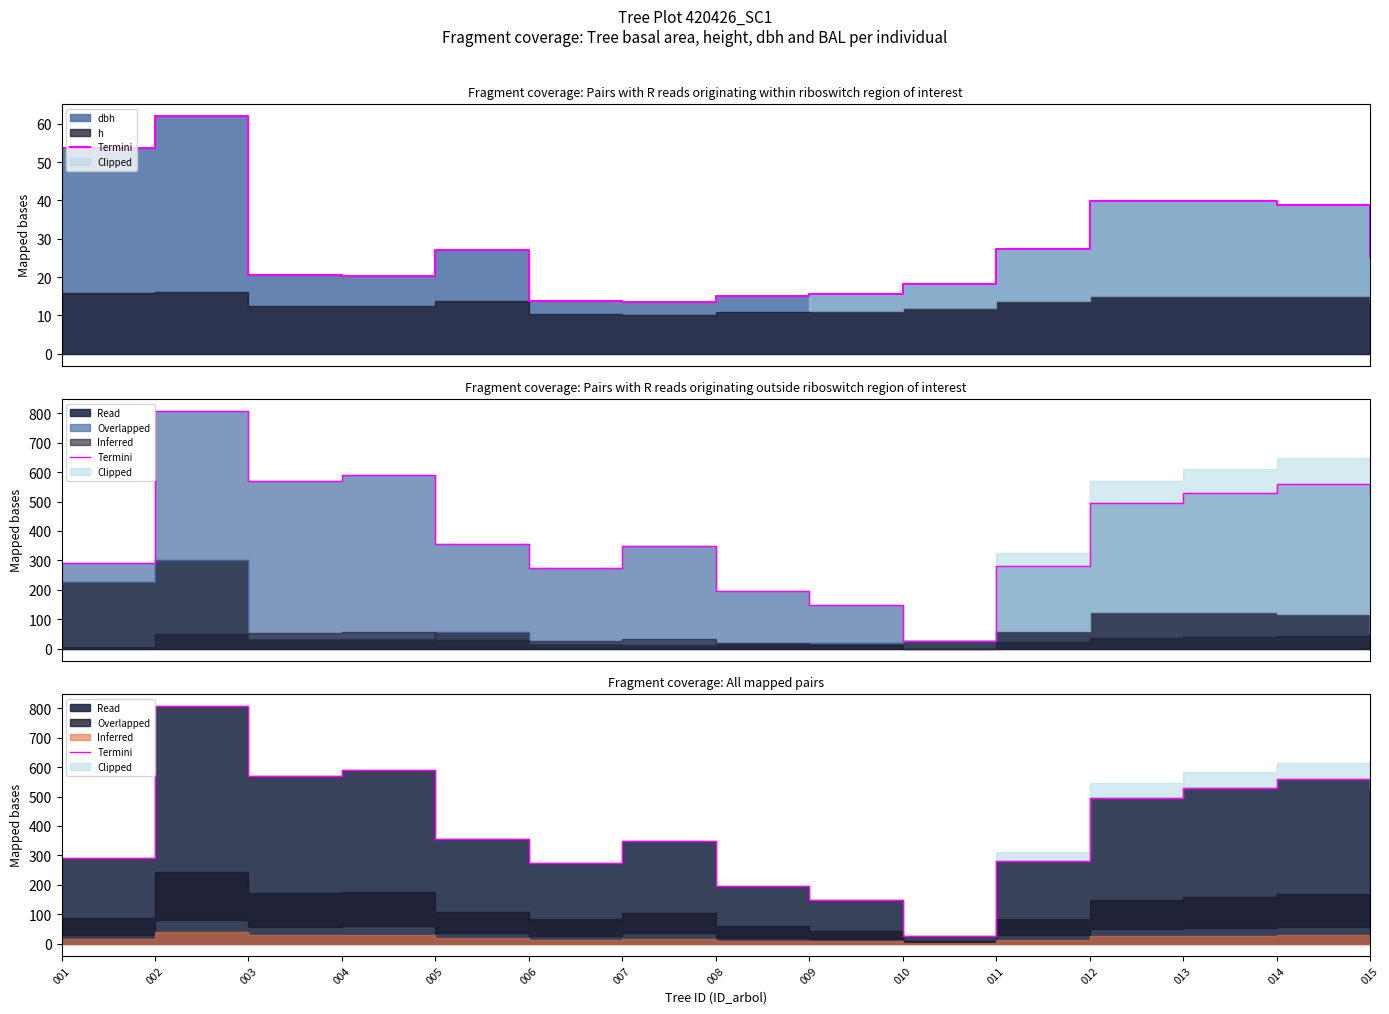

Reading right to left, list all the values displayed in this chart.

015=523.9	014=558.9	013=529.7	012=495.3	011=282.1	010=25.7	009=148.9	008=196.1	007=348.3	006=275.4	005=354.9	004=590.2	003=569.6	002=808.3	001=292.1